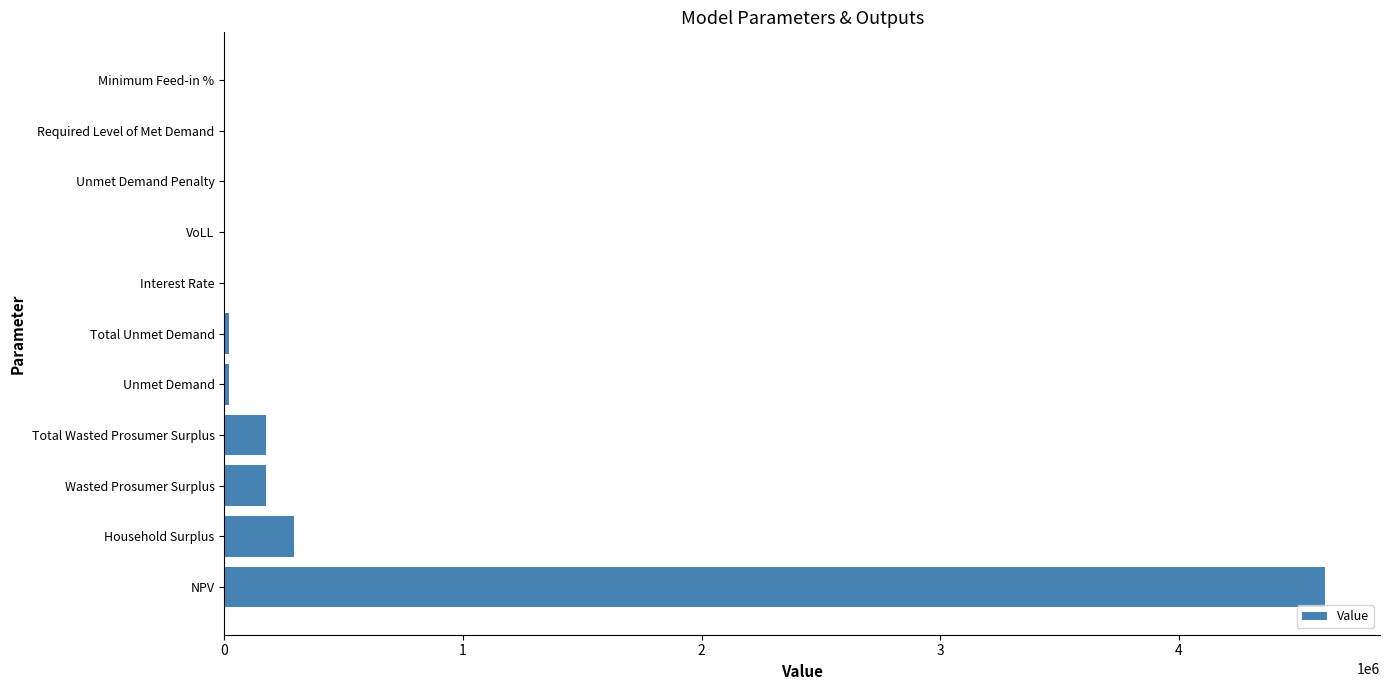

How many data points does each series have?

11